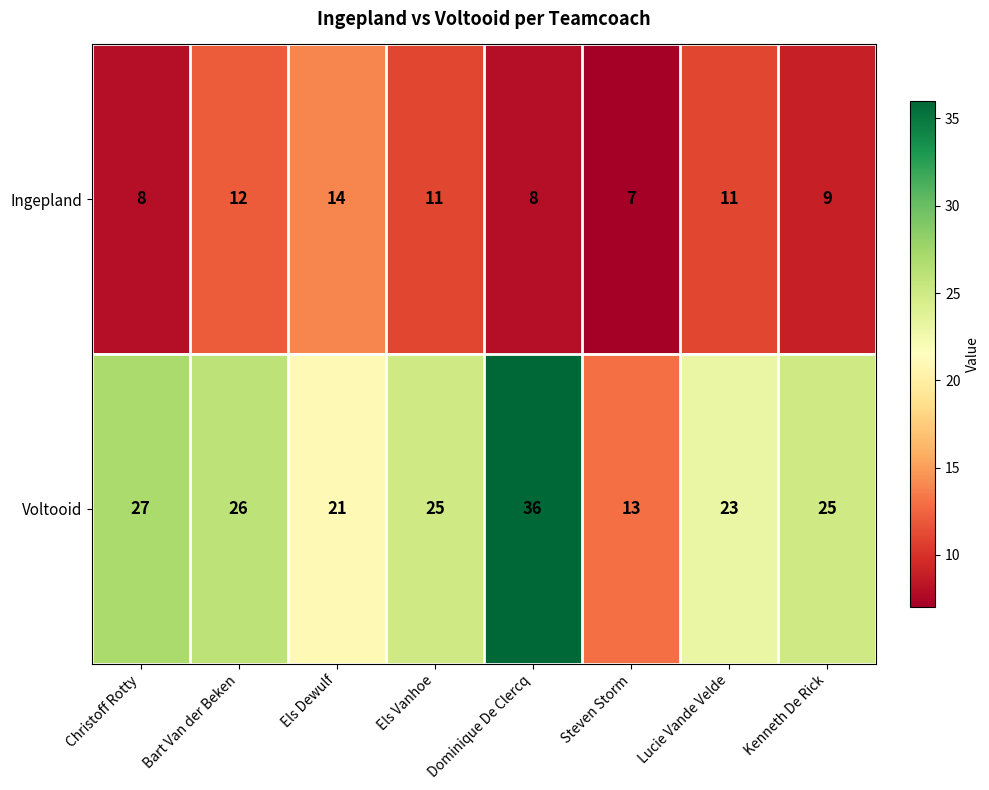

At how many categories does at least one series exceed 31?

1